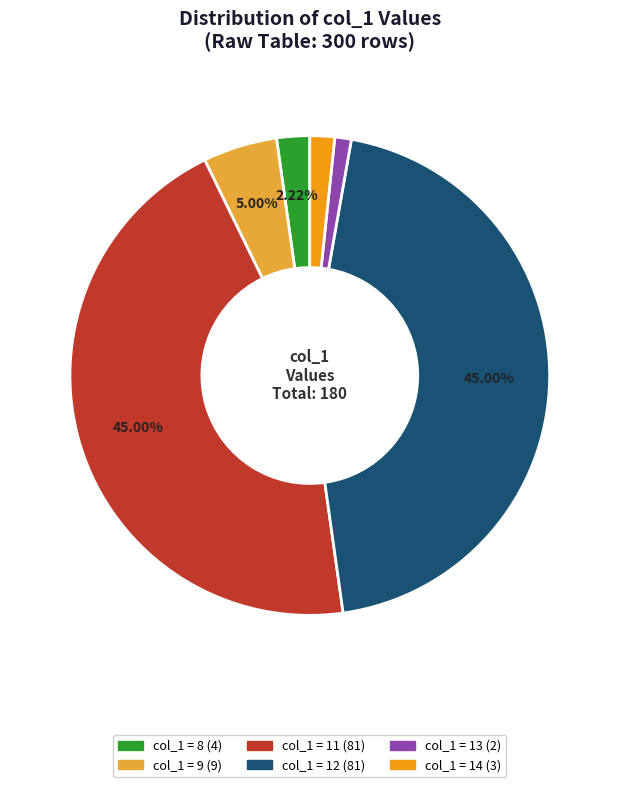

Does any single category account for the majority?

No